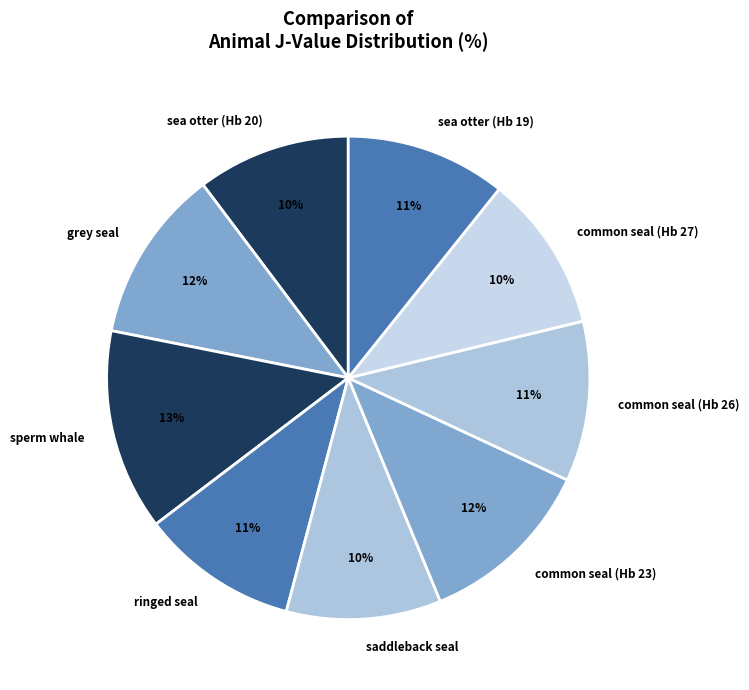

Is the sum of common seal (Hb 26) and sea otter (Hb 19) greater than half?

No